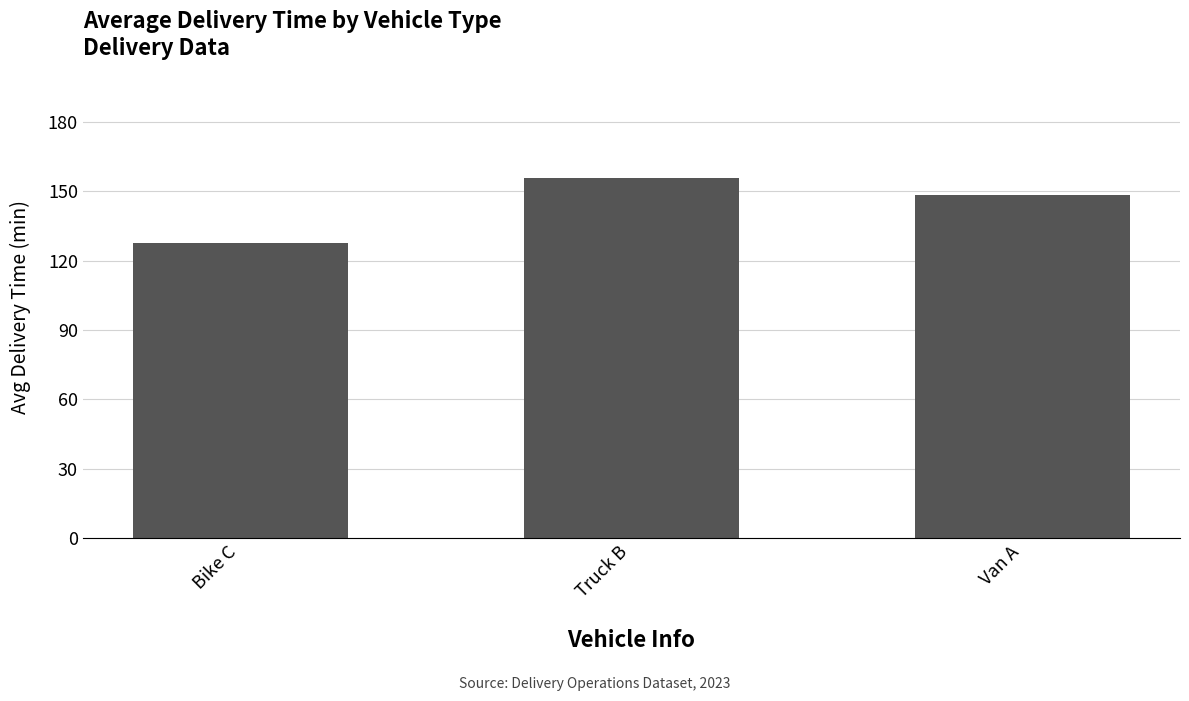

Does the chart contain any negative values?

No